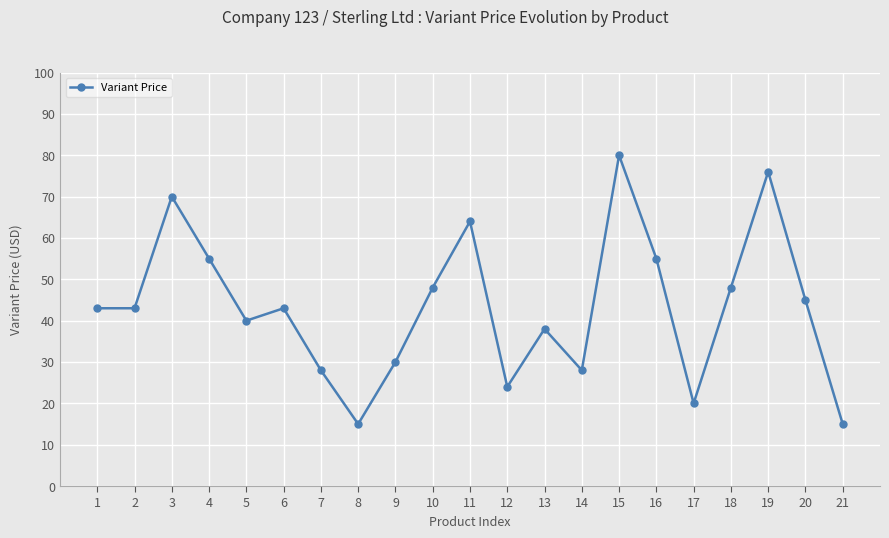

What is the value of the 17th point from the left?

20.0